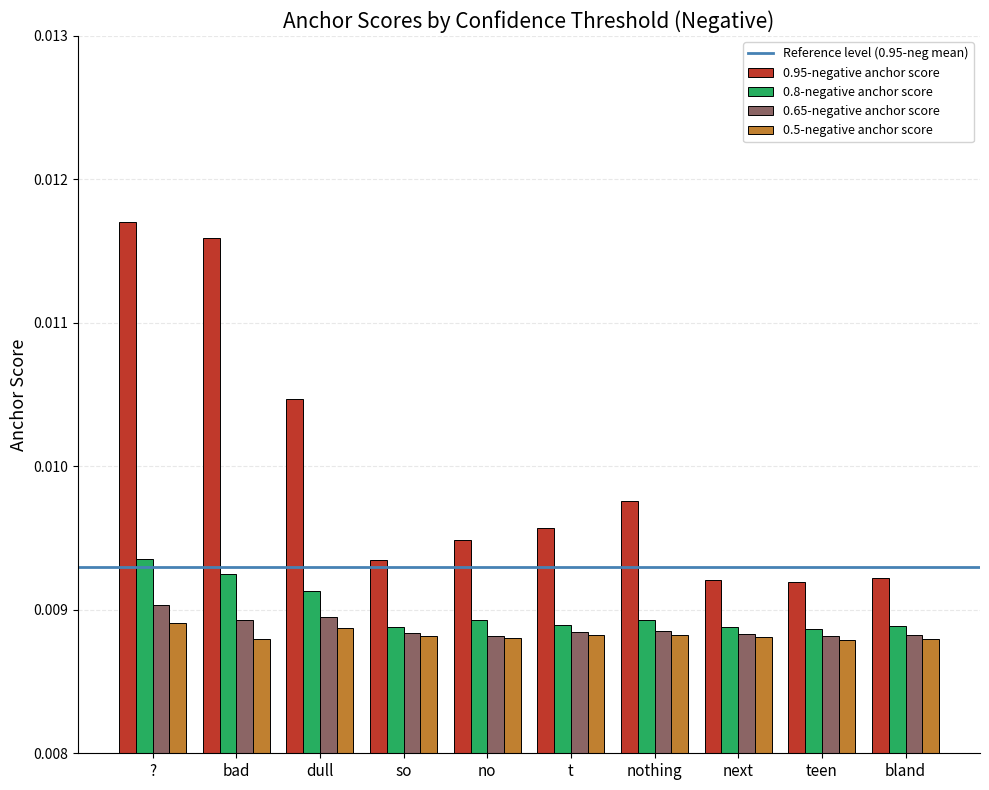

What is the label of the 8th bar from the right?

dull